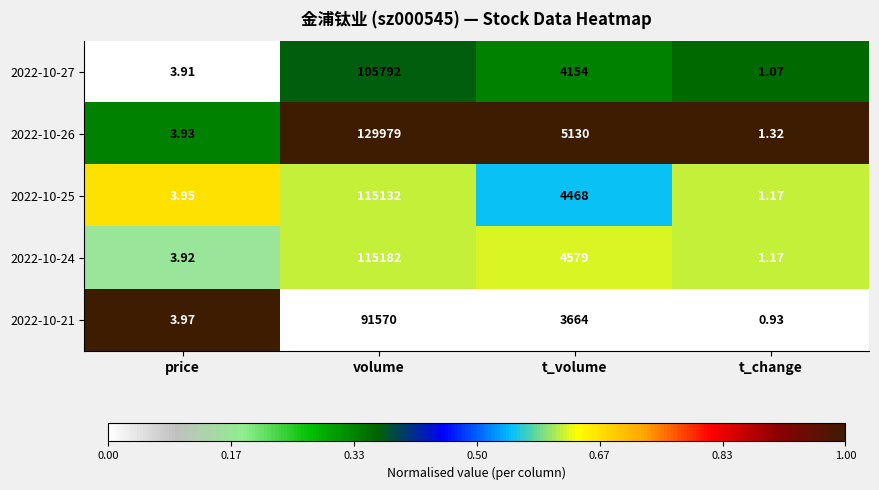

Which series has the widest spread of values?

2022-10-26